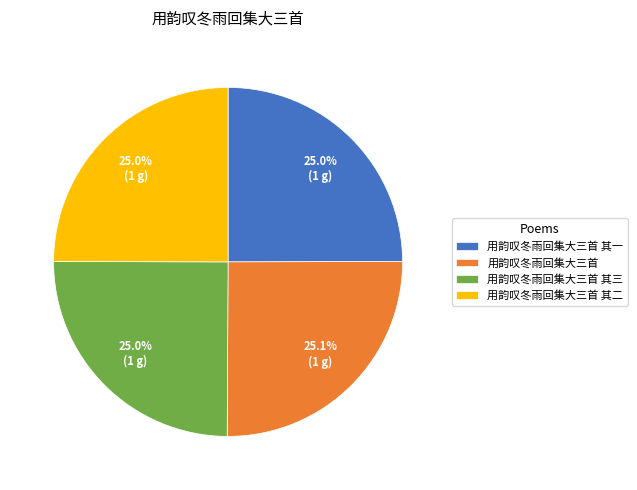

Approximately how many times larger is the value at 用韵叹冬雨回集大三首 其二 compared to 用韵叹冬雨回集大三首?

1.0